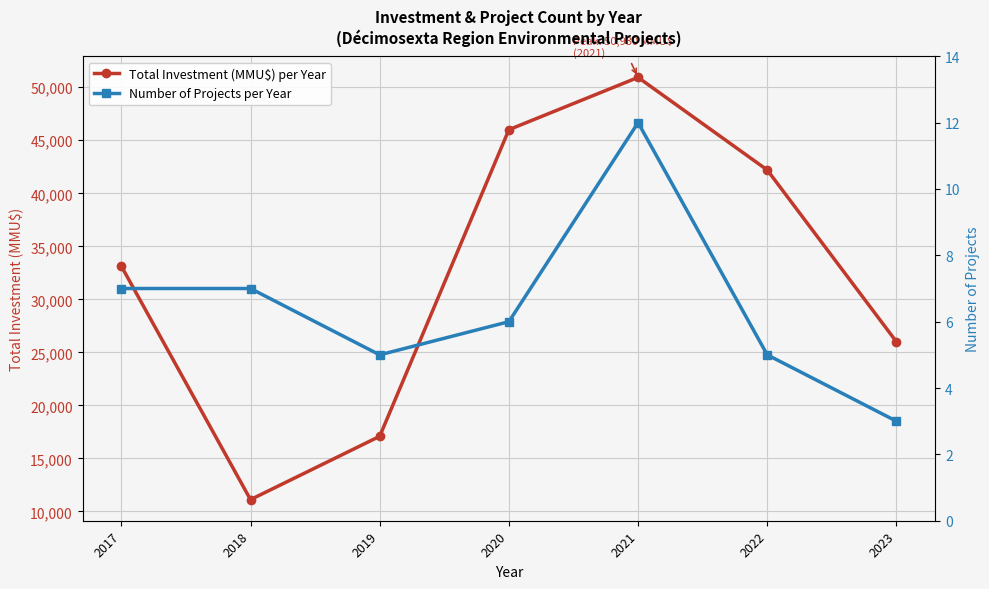

Reading right to left, what are all the values shown in this chart?

Total Investment (MMU$) per Year: 26000	42197	50930	46000	17088	11119	33137
Number of Projects per Year: 3	5	12	6	5	7	7